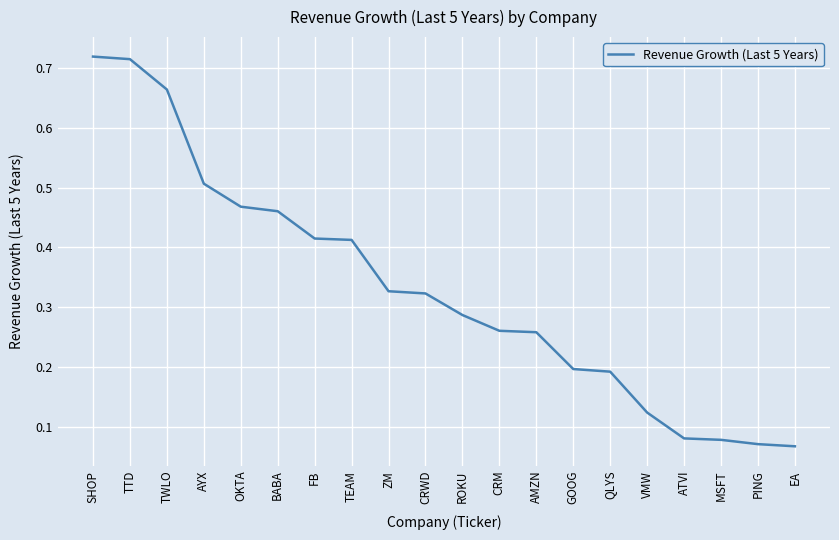

How many lines are shown in the chart?

1